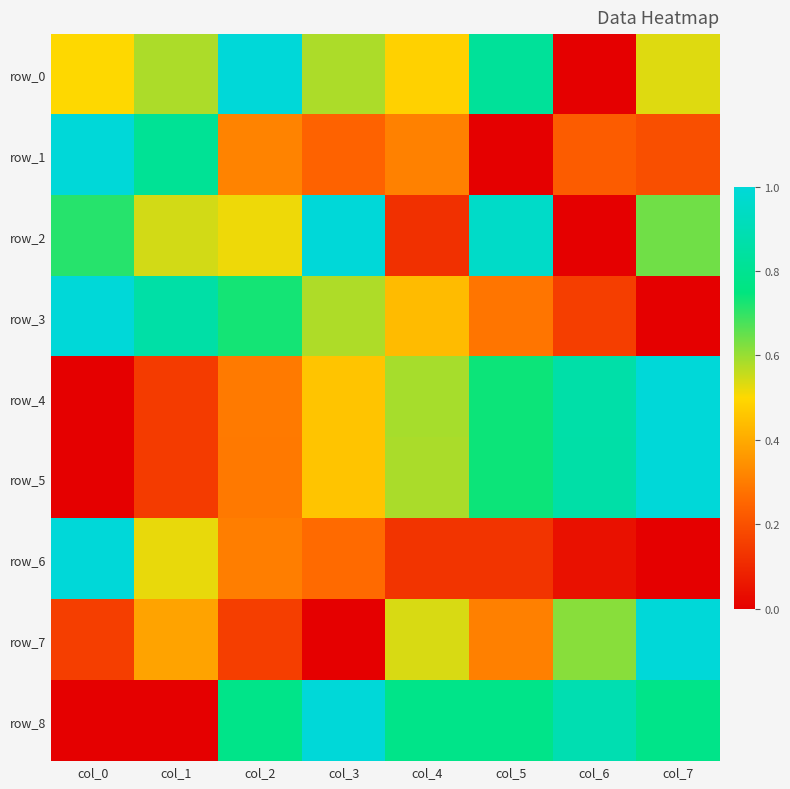

How many series are shown in this chart?

9